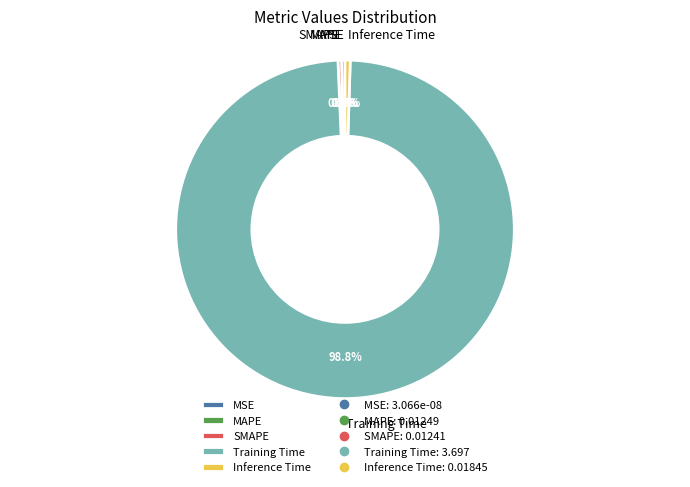

How many slices are in this pie chart?

5